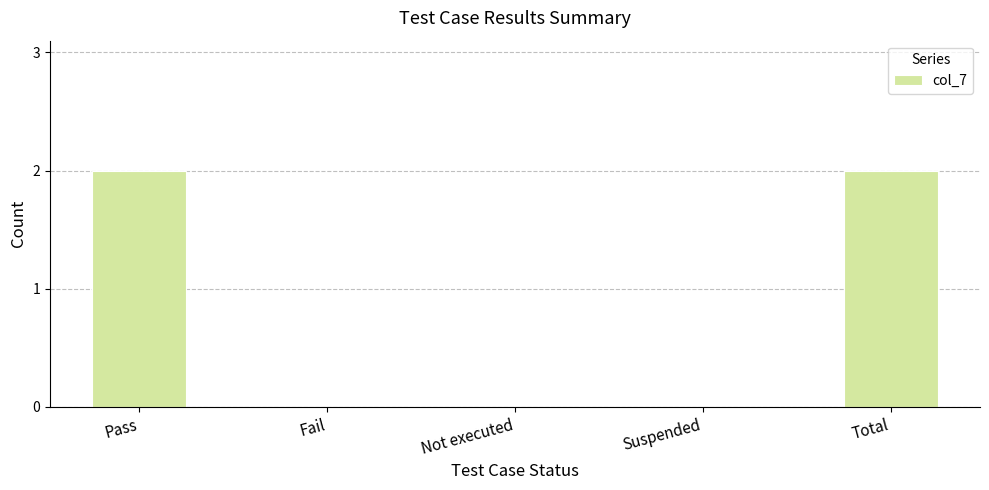

What is the average value?

1